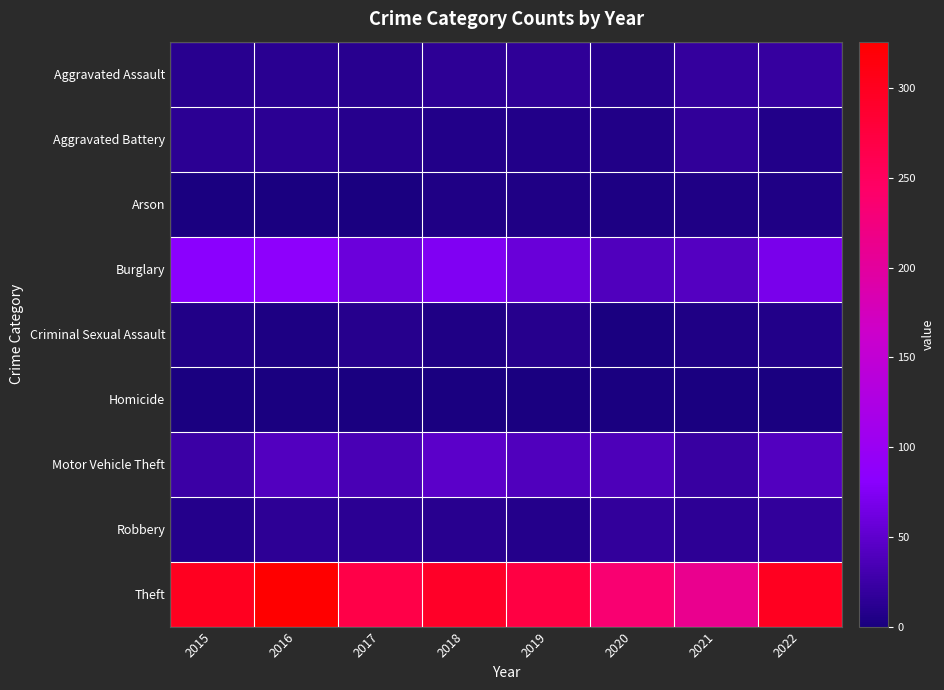

Reading left to right, transcribe all the data shown in this chart.

Aggravated Assault: 2015=11	2016=12	2017=11	2018=15	2019=16	2020=9	2021=20	2022=21
Aggravated Battery: 2015=13	2016=13	2017=9	2018=7	2019=7	2020=6	2021=17	2022=7
Arson: 2015=1	2016=0	2017=1	2018=4	2019=4	2020=3	2021=4	2022=4
Burglary: 2015=82	2016=86	2017=59	2018=75	2019=58	2020=40	2021=43	2022=69
Criminal Sexual Assault: 2015=6	2016=3	2017=9	2018=4	2019=9	2020=1	2021=5	2022=7
Homicide: 2015=0	2016=1	2017=1	2018=0	2019=0	2020=1	2021=0	2022=0
Motor Vehicle Theft: 2015=25	2016=42	2017=35	2018=48	2019=40	2020=37	2021=22	2022=42
Robbery: 2015=8	2016=15	2017=13	2018=11	2019=8	2020=19	2021=15	2022=19
Theft: 2015=300	2016=326	2017=268	2018=294	2019=272	2020=235	2021=212	2022=300